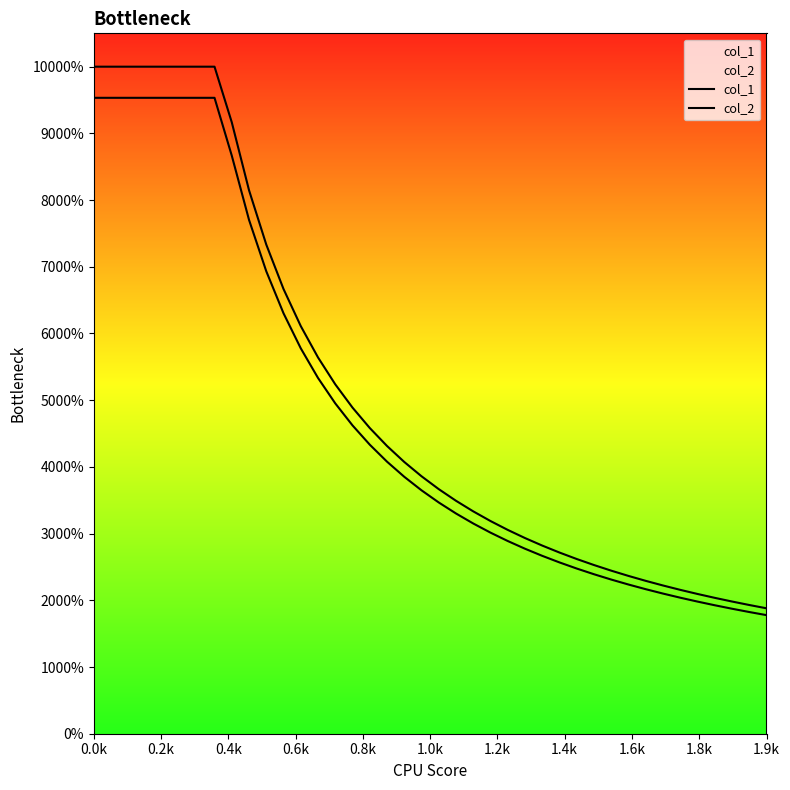

What are all the series names shown in the legend?

col_1, col_2